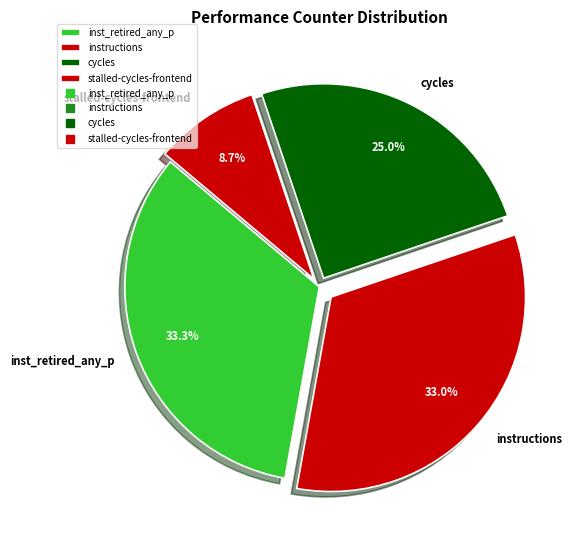

What is the smallest slice in the pie chart?

stalled-cycles-frontend